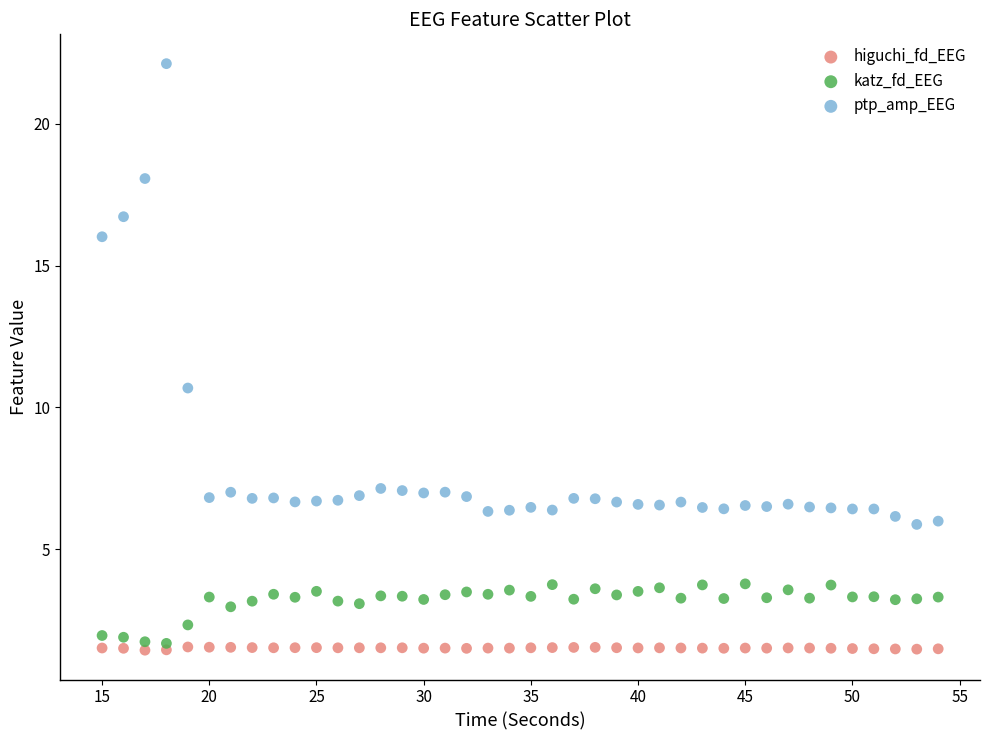

Across all data points, what is the range of Y values (max minus min)?

20.7